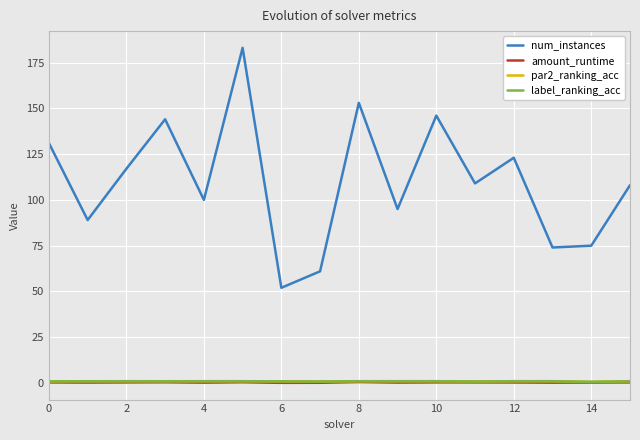

True or false: par2_ranking_acc and num_instances intersect in this chart.

False